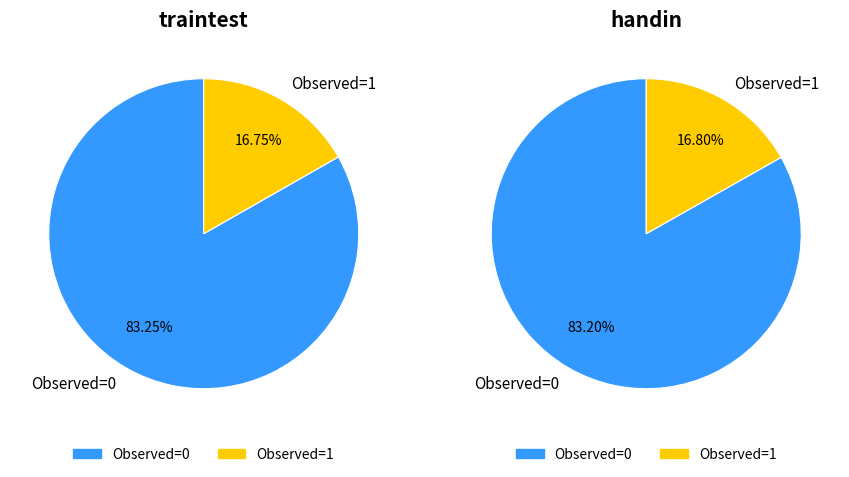

Which slice is the smallest?

1